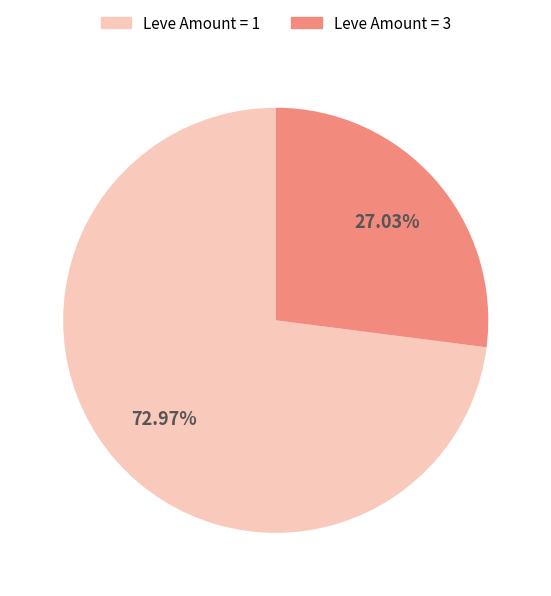

Is there any slice that represents more than half of the pie?

Yes